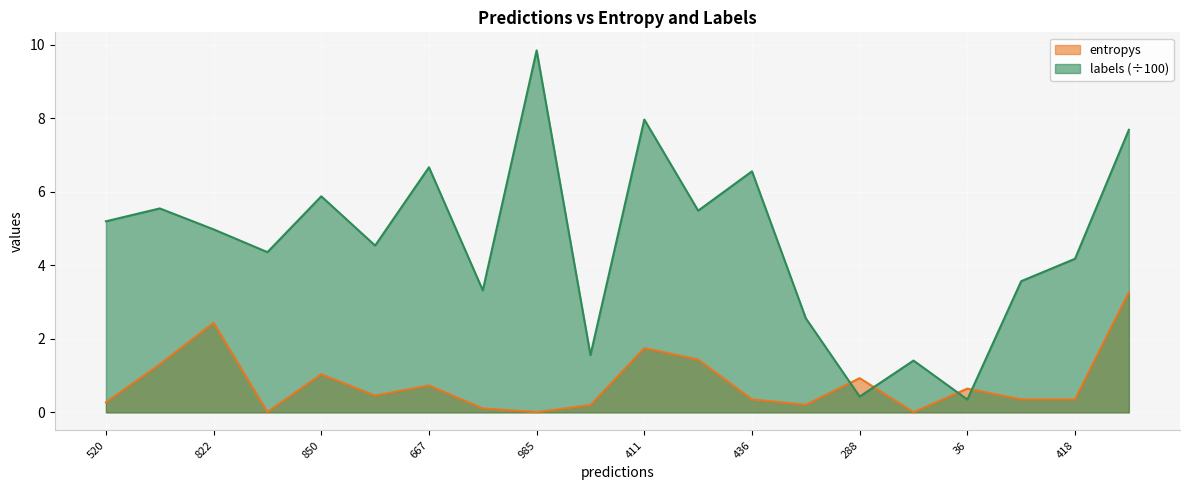

Is it true that entropys equals 0.7 at 411?

False